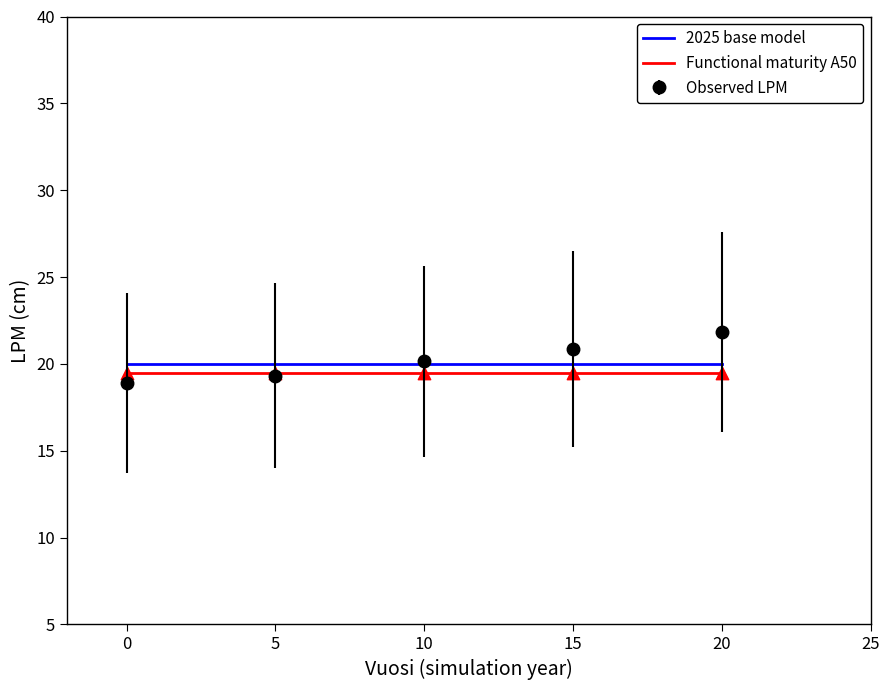

Which series has the widest spread of values?

Observed LPM